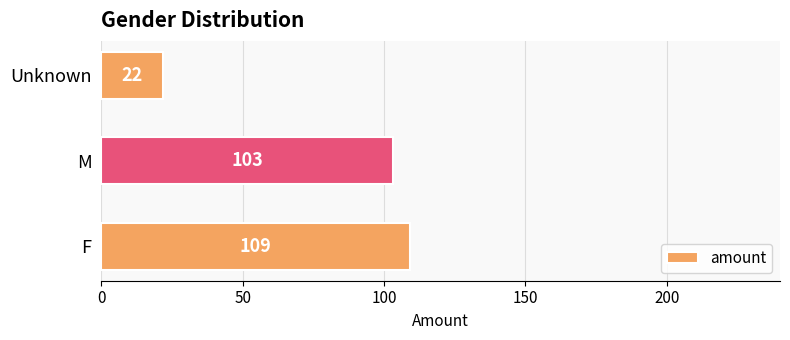

What value does the data have at Unknown, to the nearest 10?

20